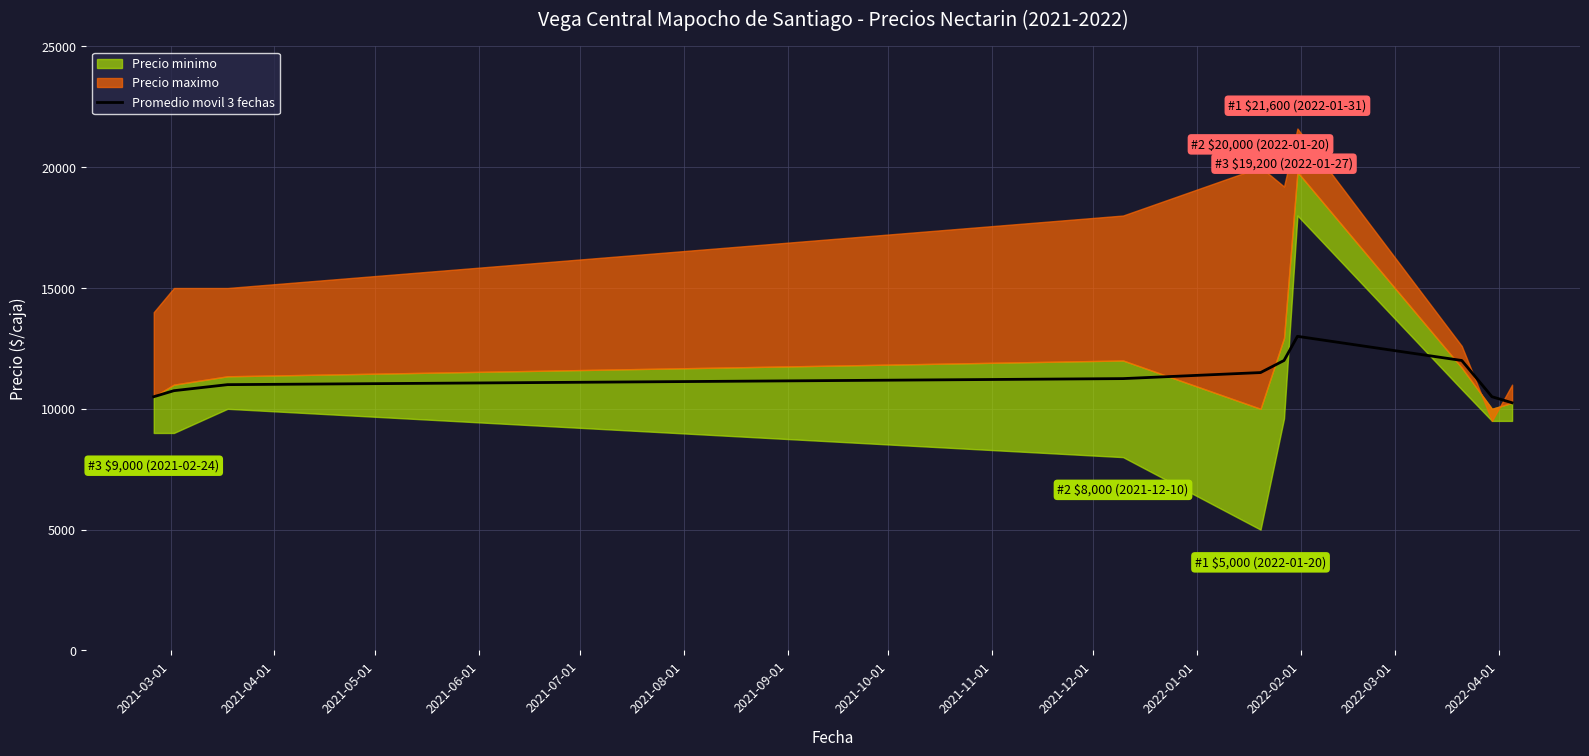

How many values are below 11250?

5